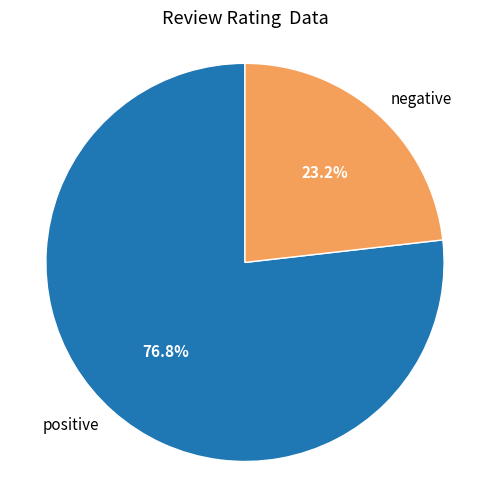

What is the total percentage of negative and positive?

100.0%